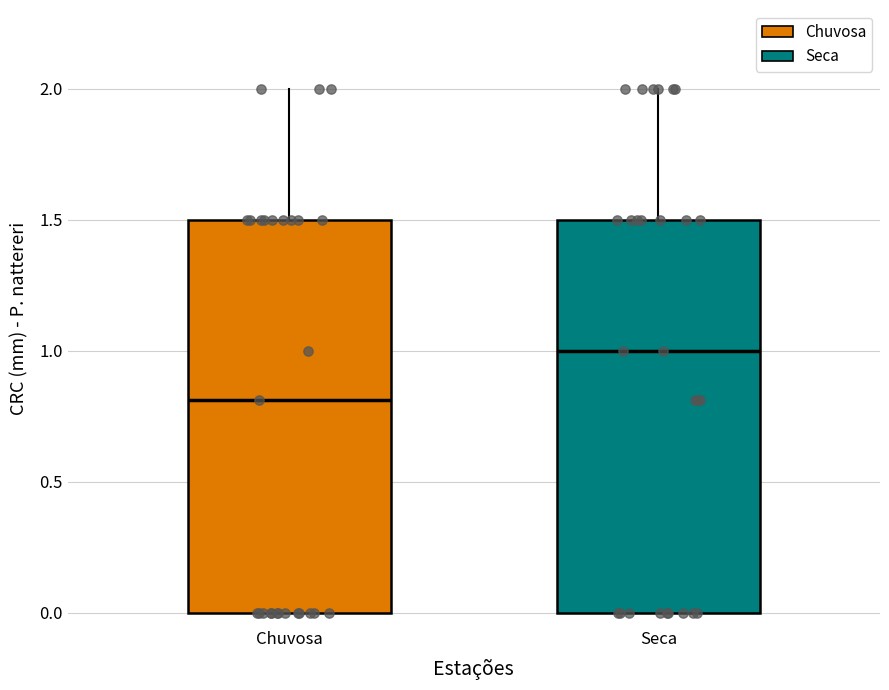

Where does the upper whisker of the box for Chuvosa end on the y-axis? The values are not printed on the chart, so give them approximately, as read against the axis.

2.0